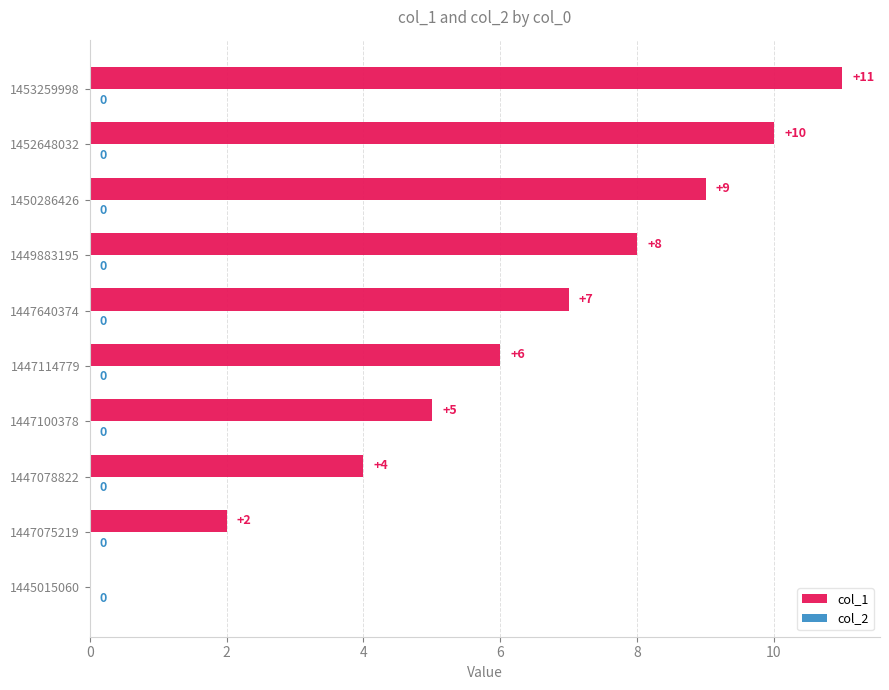

True or false: the data shows 11 at 1447640374.

False